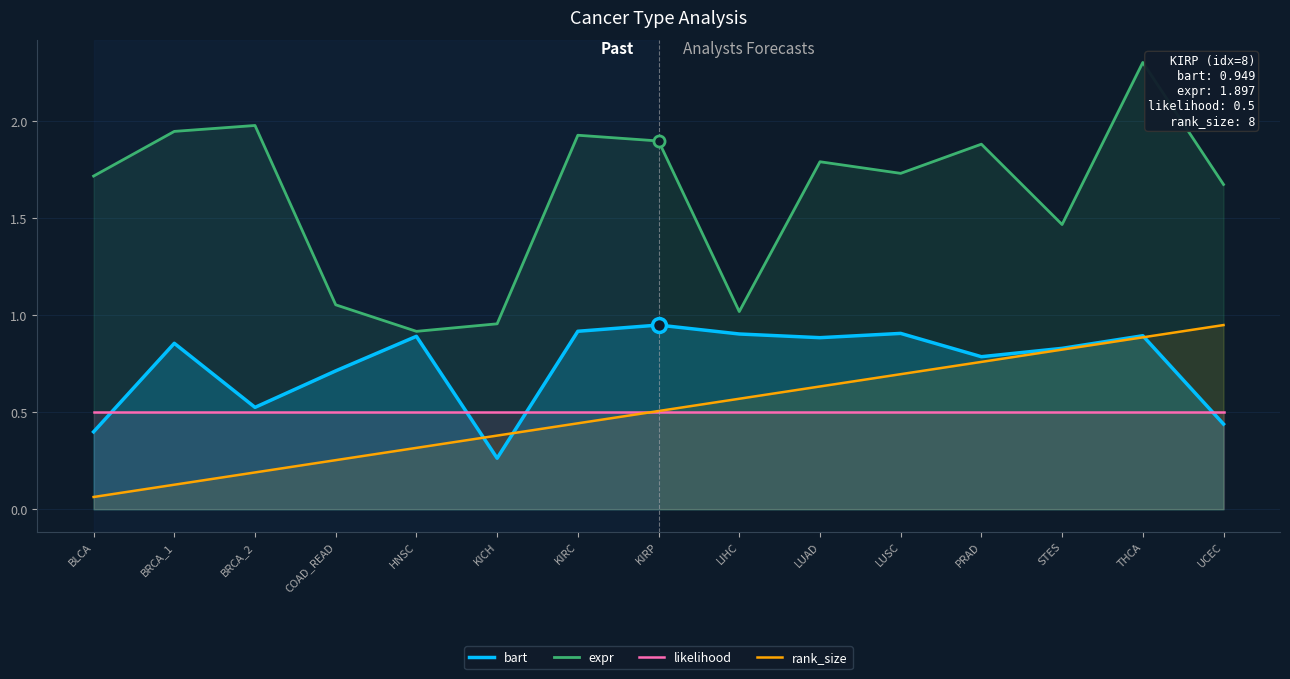

At which category is the sum across all series the highest?

THCA